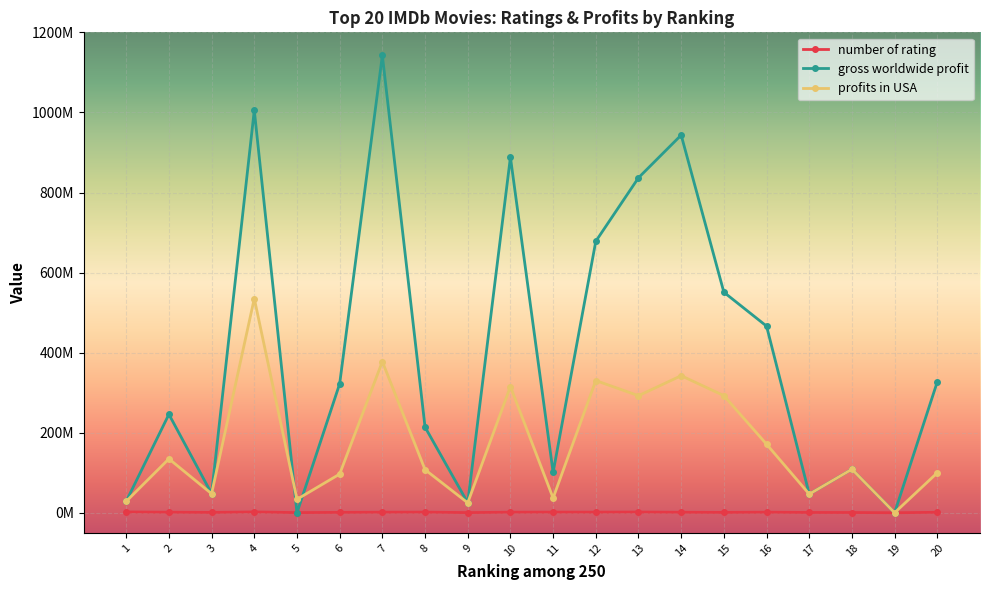

What is the difference between the profits in USA values at 4 and 14?

192682668